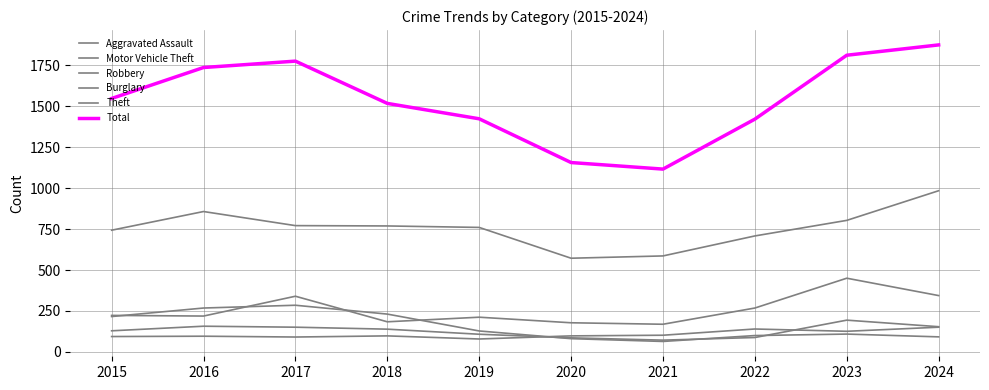

Count the number of data series in this chart.

6